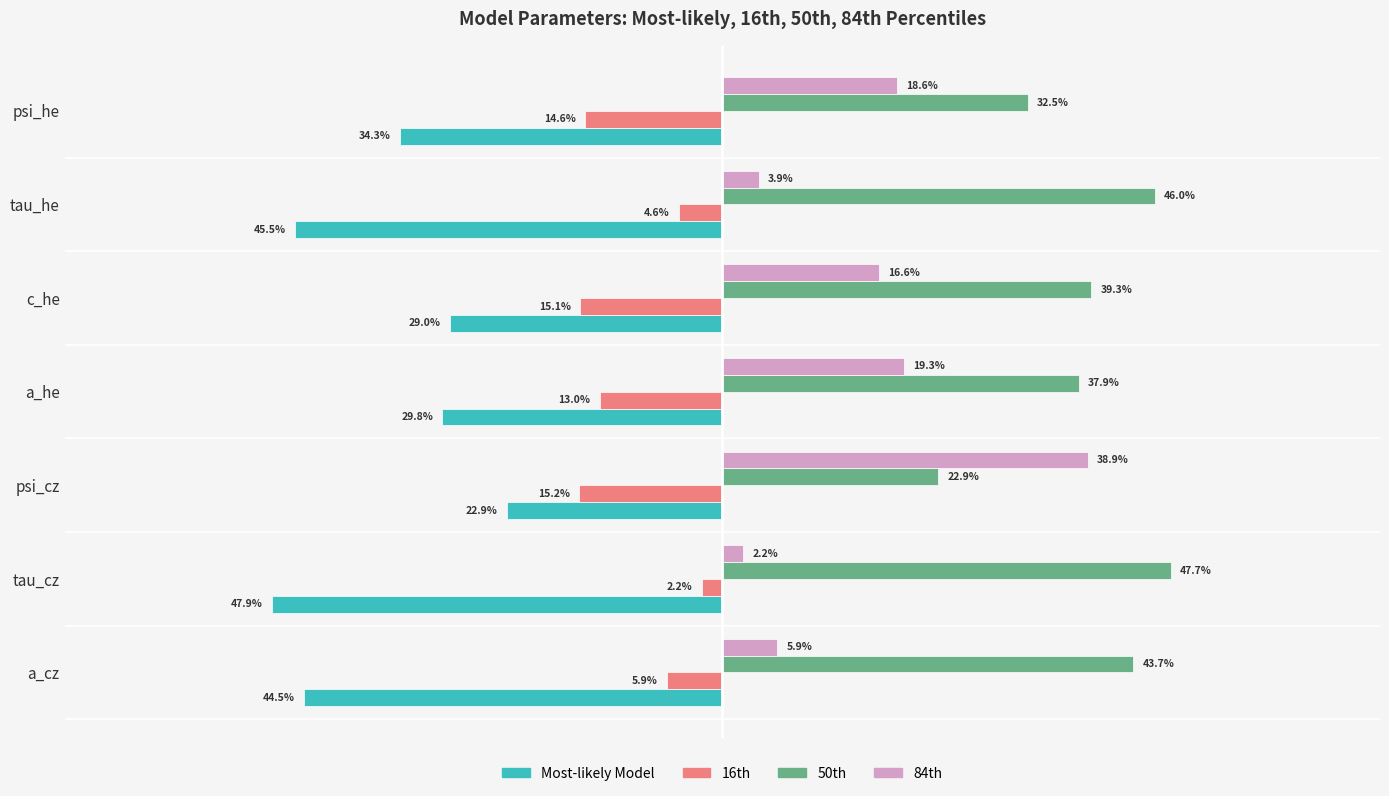

Is the value of 84th at c_he greater than the value of 50th at tau_cz?

No